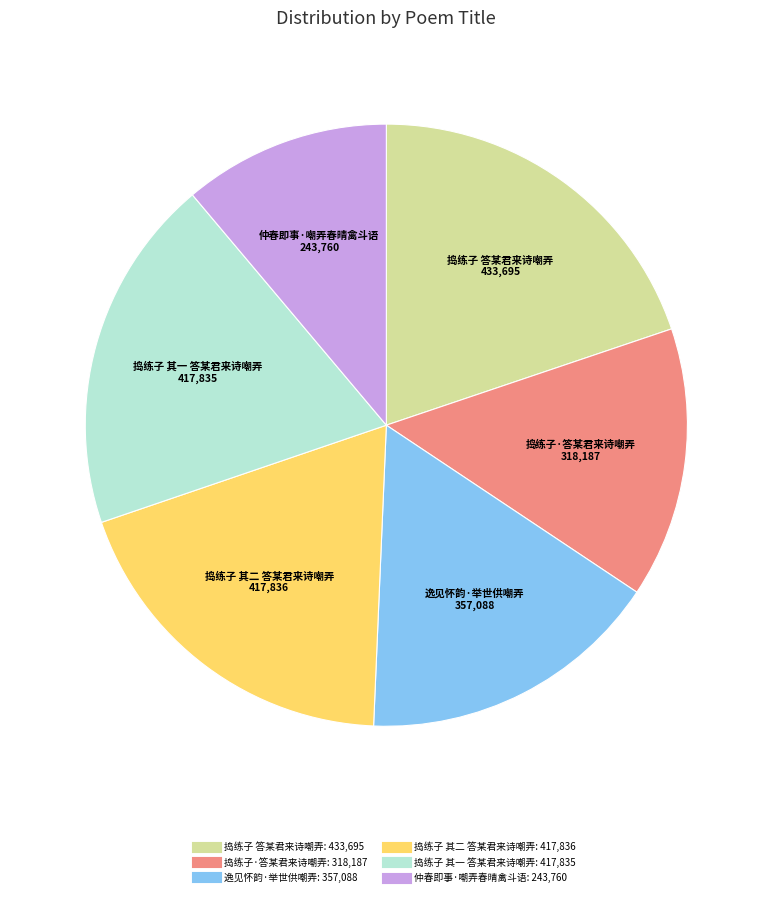

Does any single category account for the majority?

No